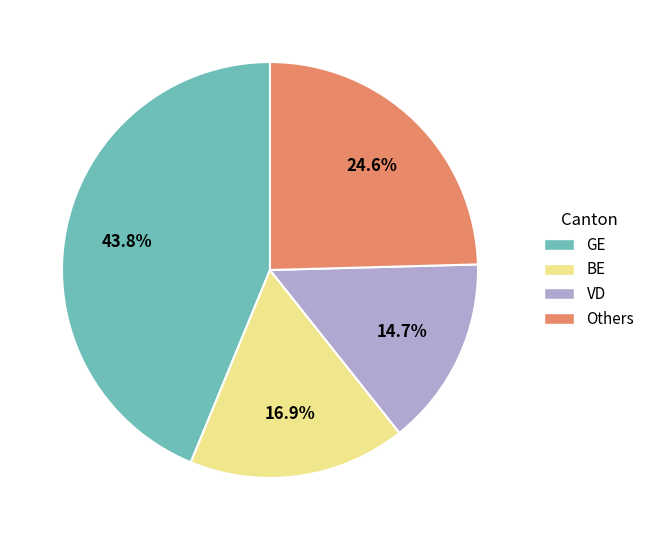

Does any single category account for the majority?

No